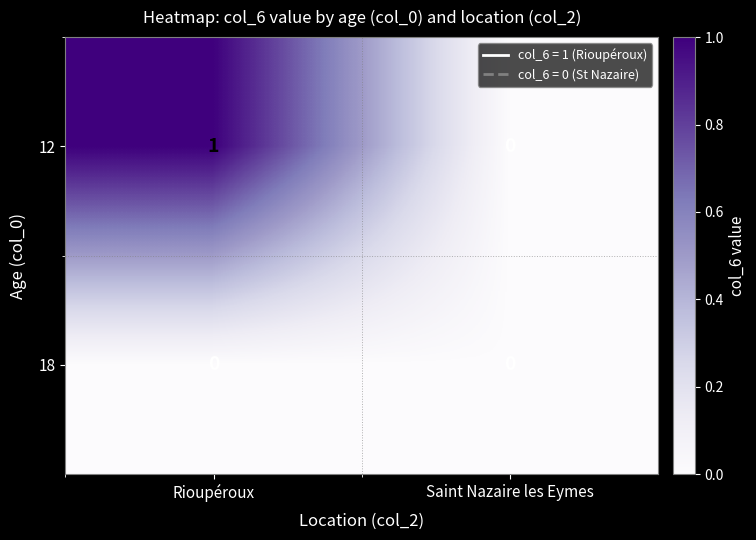

Reading left to right, extract all data points from this chart.

12: Rioupéroux=1	Saint Nazaire les Eymes=0
18: Rioupéroux=0	Saint Nazaire les Eymes=0